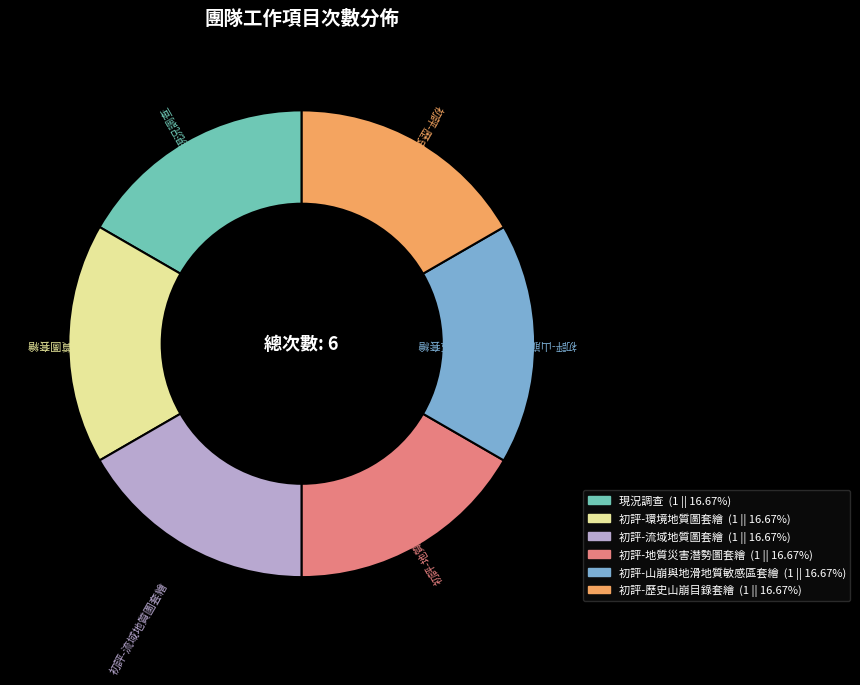

Combined, do 初評-歷史山崩目錄套繪 and 初評-山崩與地滑地質敏感區套繪 account for over 50%?

No